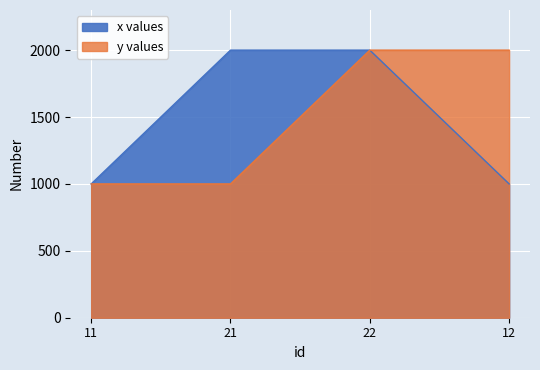

What is the total value across all series at 21?

3000